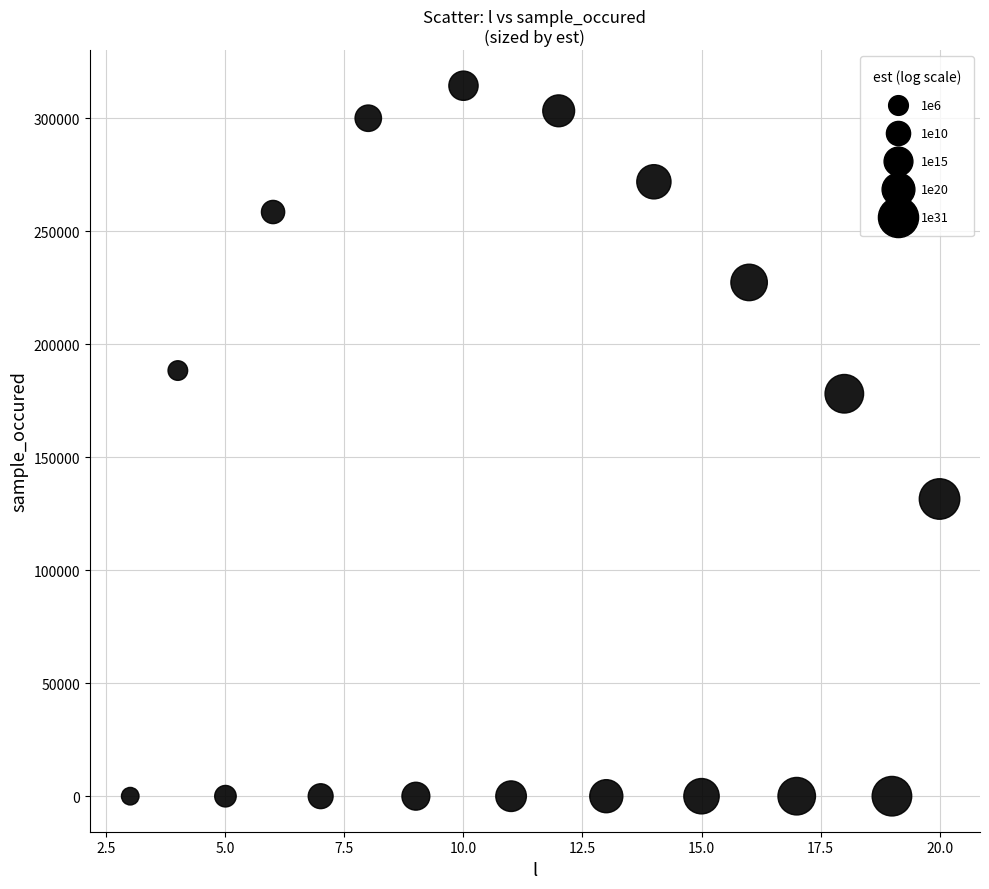

What is the range of Y values (max minus min)?

314379